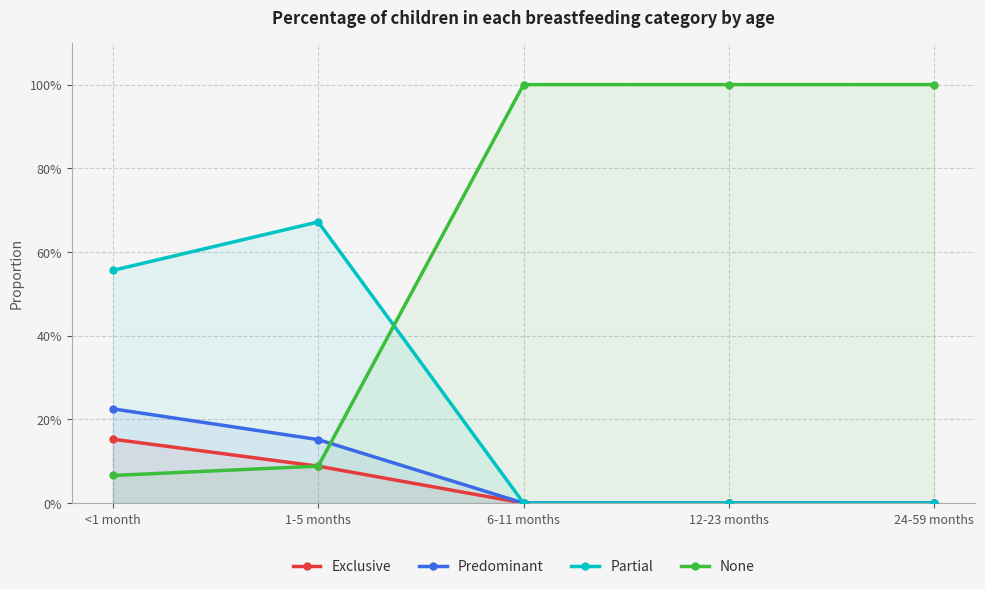

Reading left to right, list all the values displayed in this chart.

Exclusive: 0.2	0.1	0.0	0.0	0.0
Predominant: 0.2	0.2	0.0	0.0	0.0
Partial: 0.6	0.7	0.0	0.0	0.0
None: 0.1	0.1	1.0	1.0	1.0